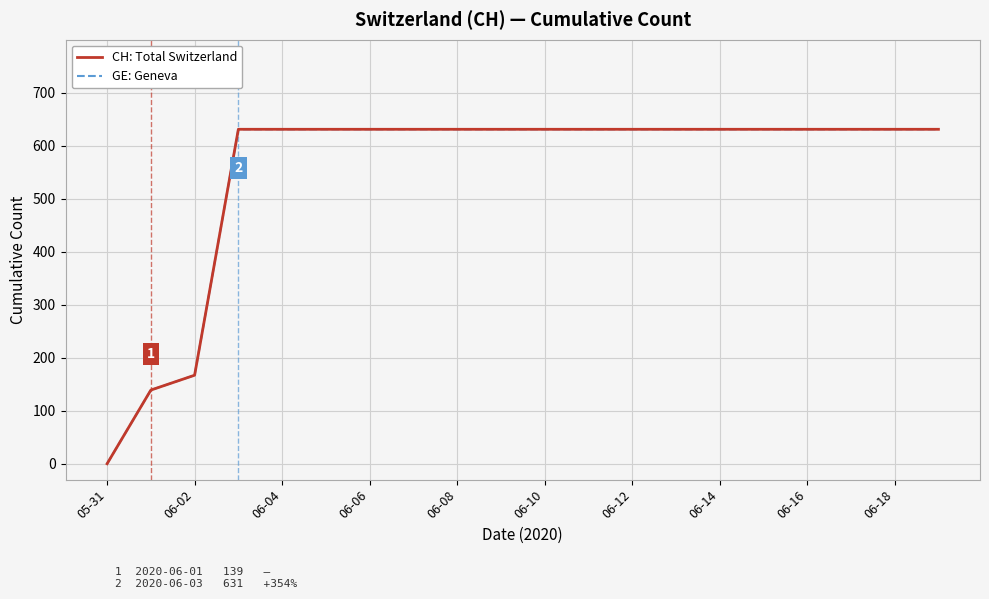

At how many categories does at least one series exceed 287?

17